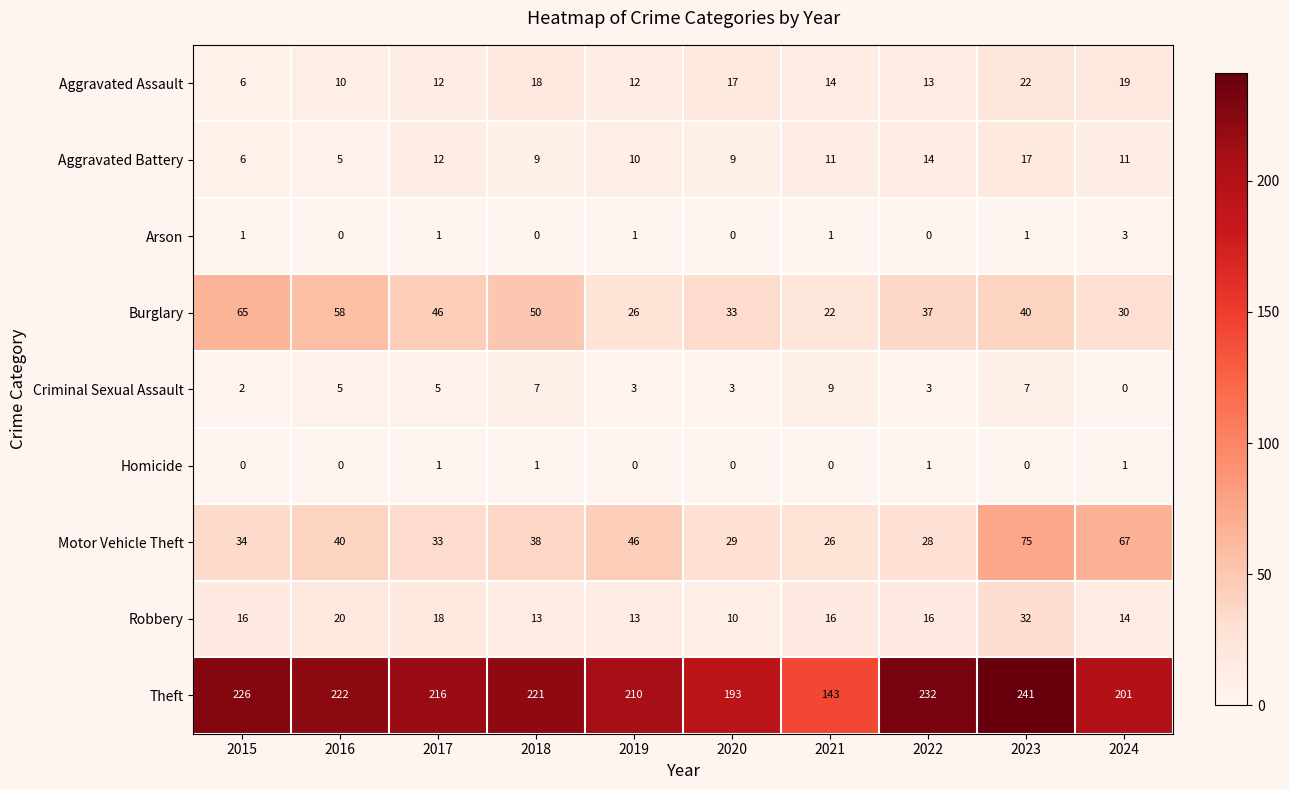

What is the average value of the Aggravated Battery series?

10